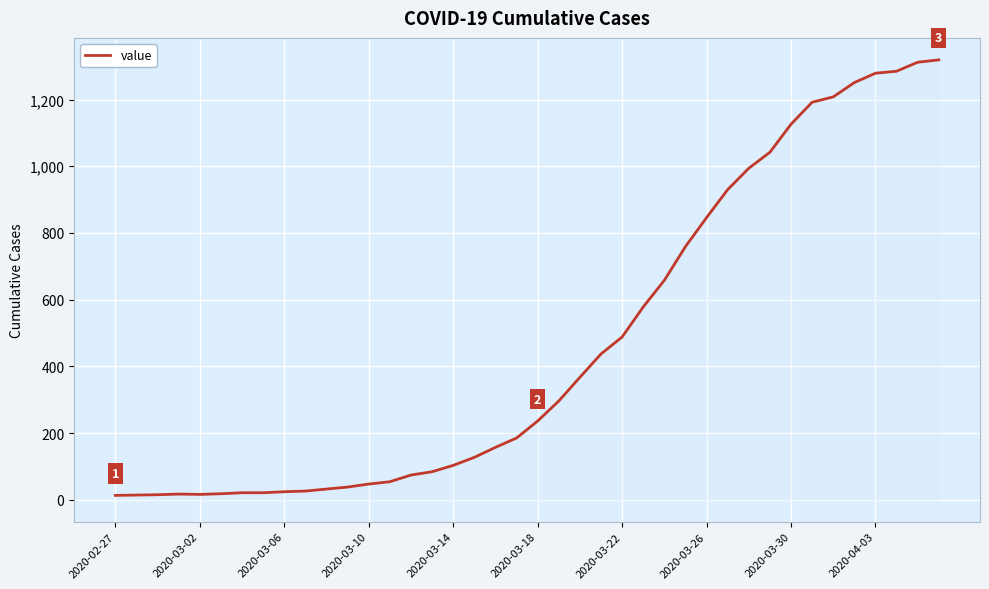

What is the difference between the maximum and minimum values?

1306